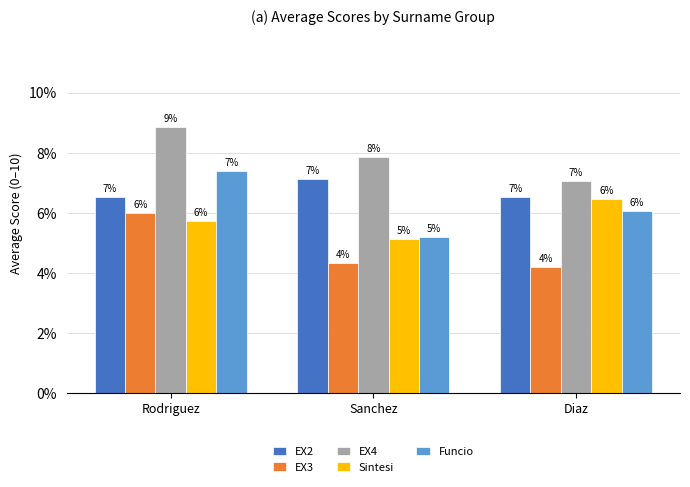

Rank the series by their maximum value, from highest to lowest.

EX4, Funcio, EX2, Sintesi, EX3